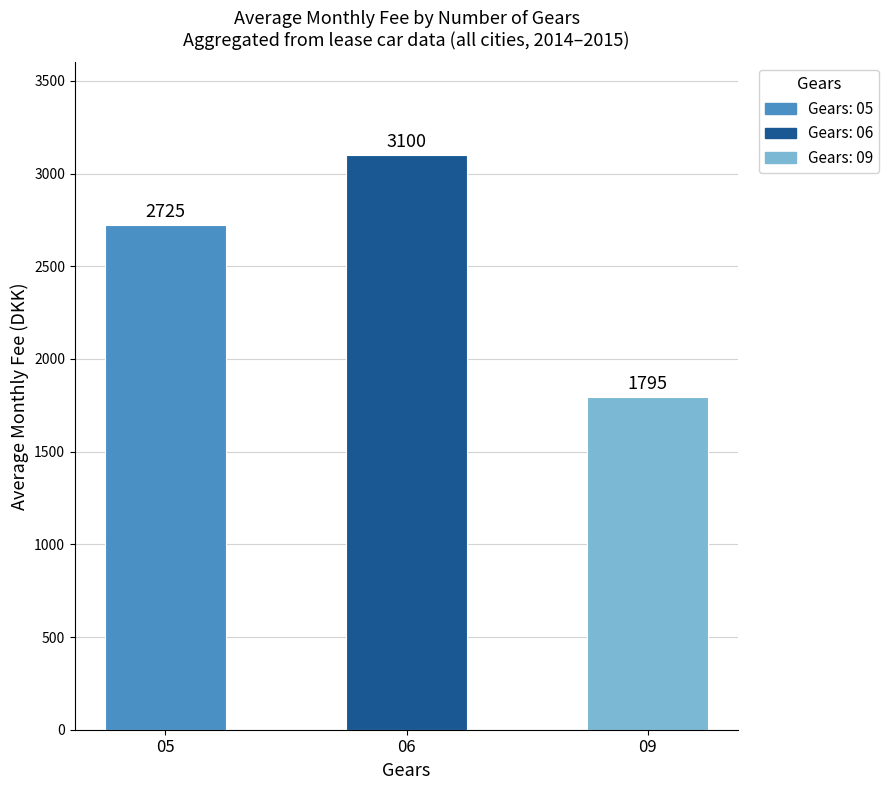

Reading left to right, list all the values displayed in this chart.

05=2725	06=3100	09=1795